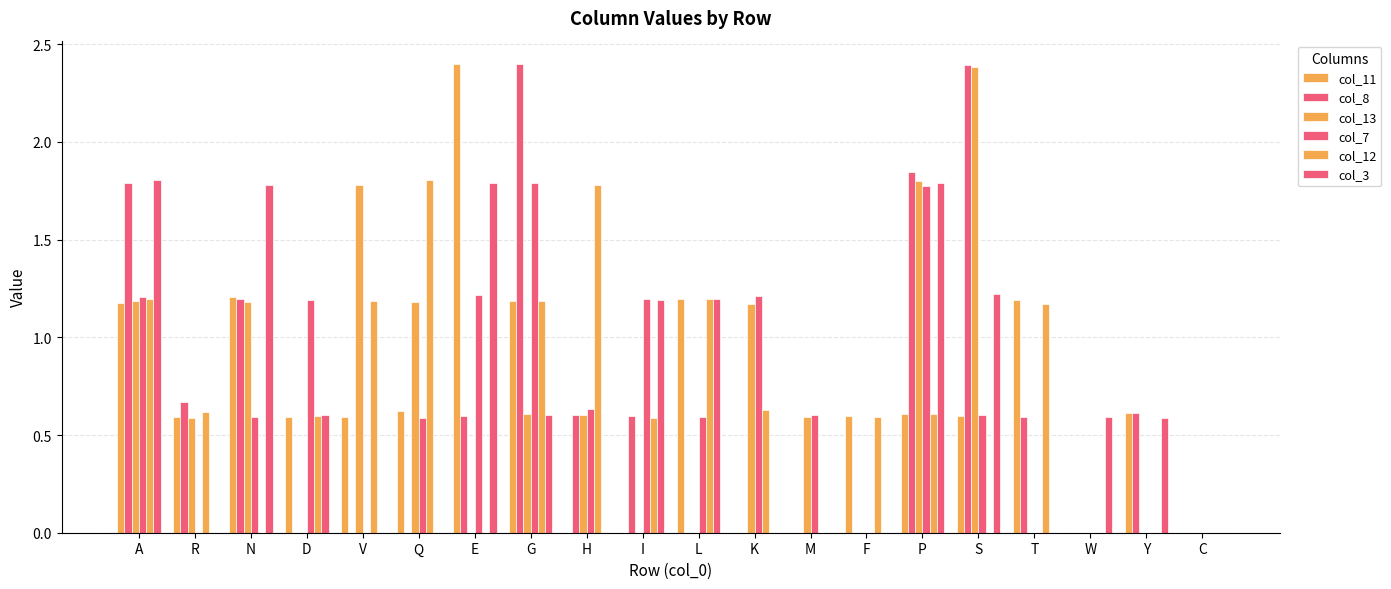

How many groups of bars are there?

20